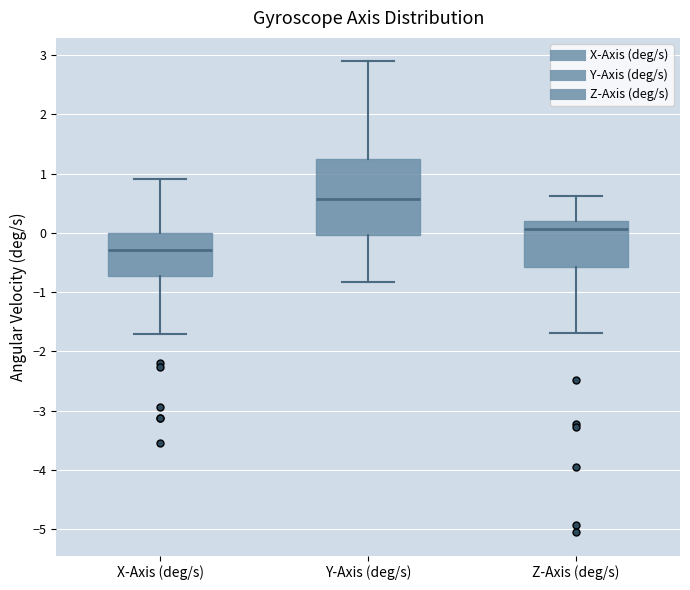

Comparing the boxes themselves (not the whiskers), which one is the tallest?

Y-Axis (deg/s)